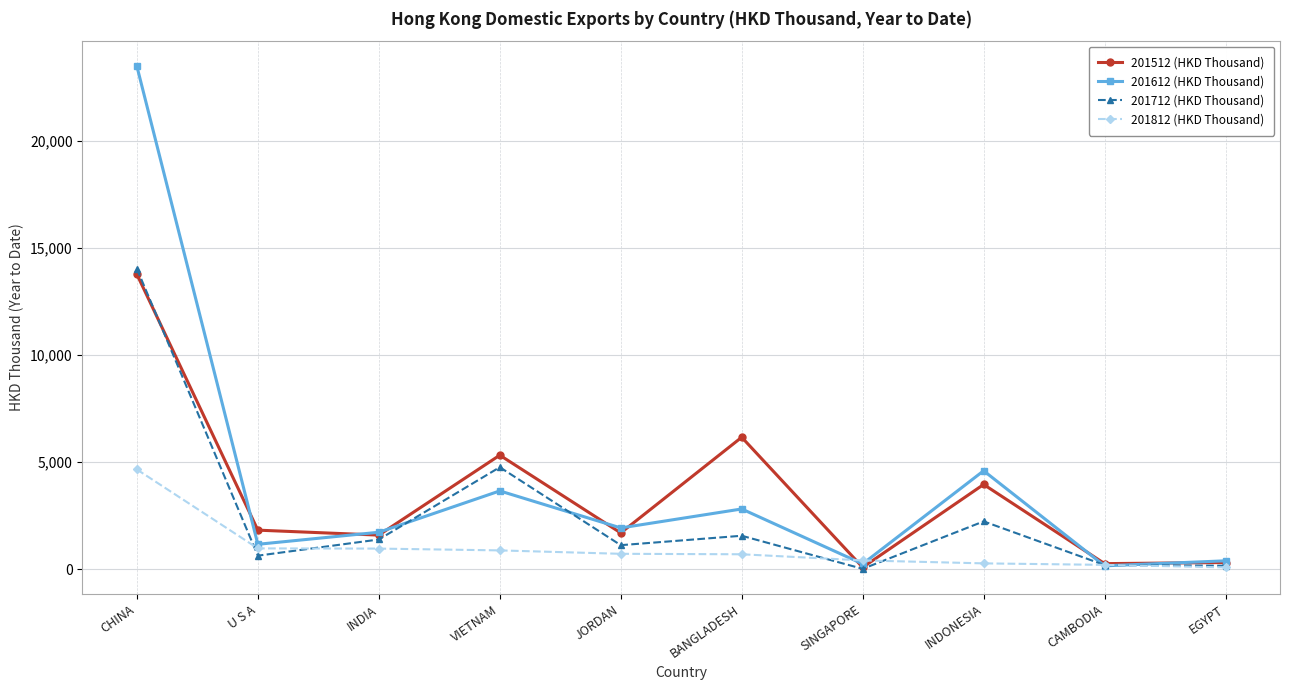

The 201712 (HKD Thousand) series shows 4760.1 at VIETNAM. True or false?

True